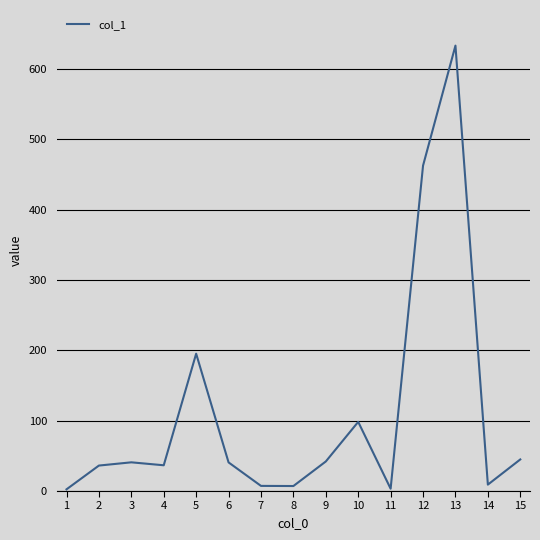

What is the average value?

110.6